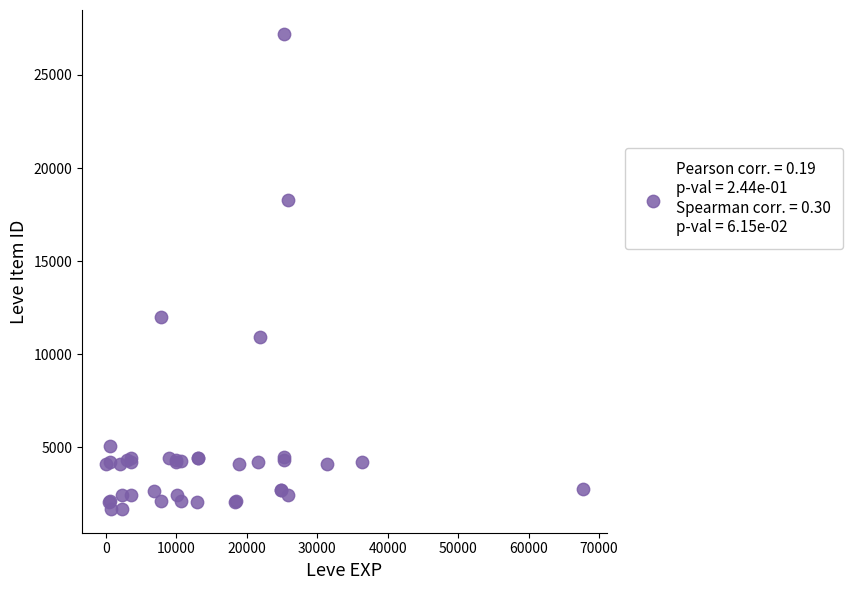

What Y value in the scatter plot is closest to 14448?

12018